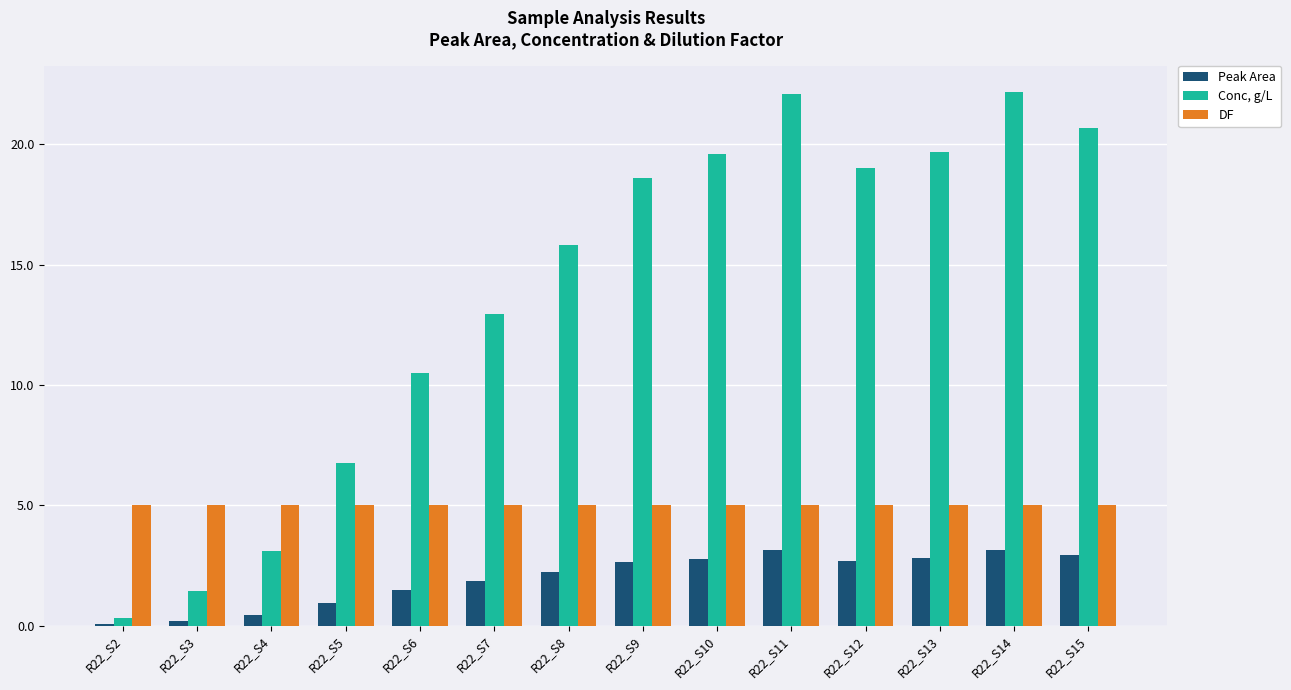

Between R22_S2 and R22_S6, which series saw the biggest shift?

Conc, g/L